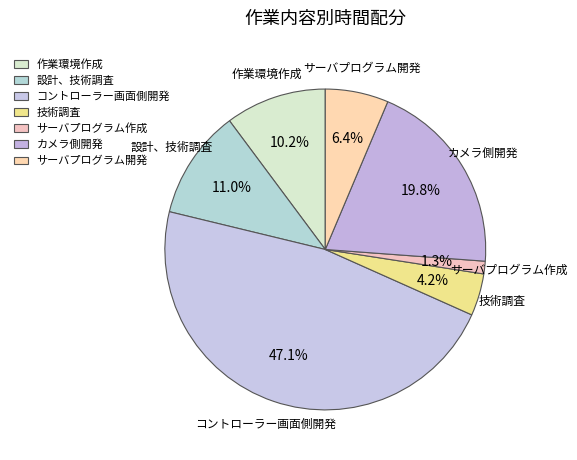

How much of the chart is everything except サーバプログラム開発?

93.6%